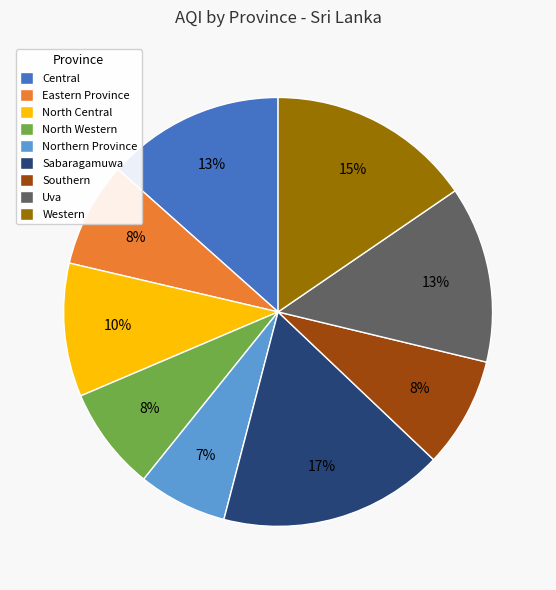

How many slices are in this pie chart?

9